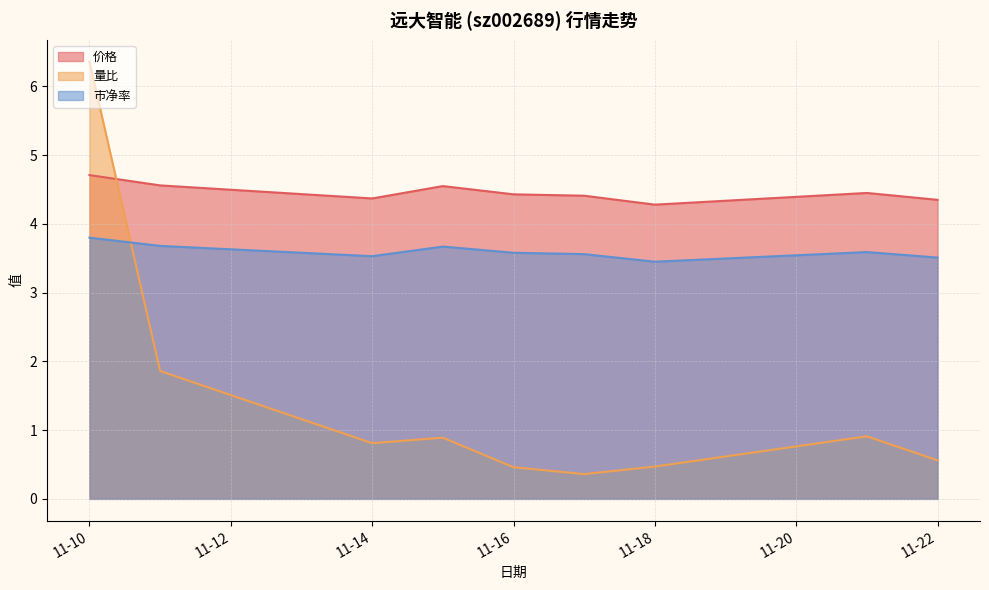

List the series in order of their overall mean, lowest first.

量比, 市净率, 价格